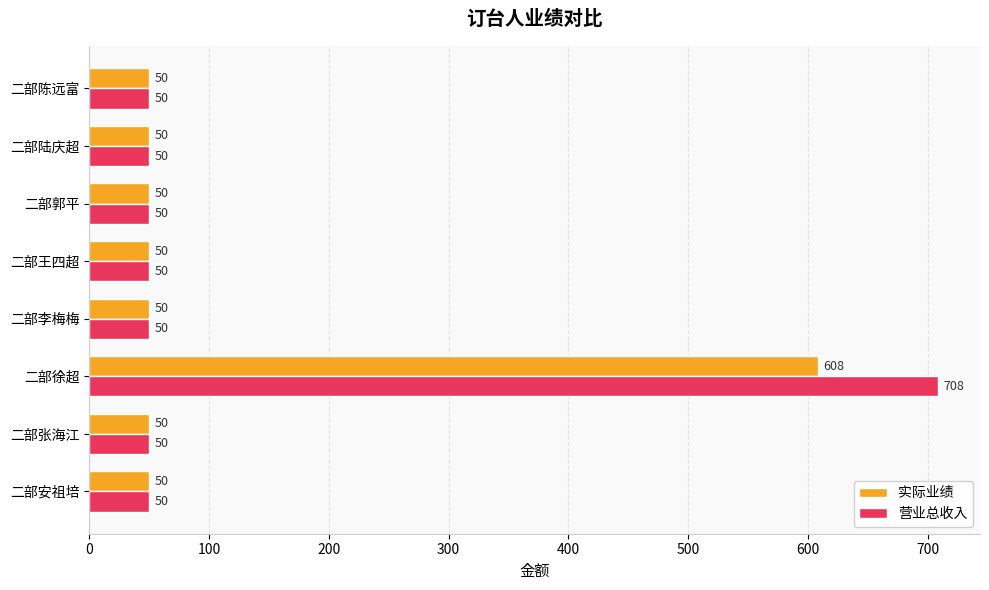

At which category is the sum across all series the highest?

二部徐超